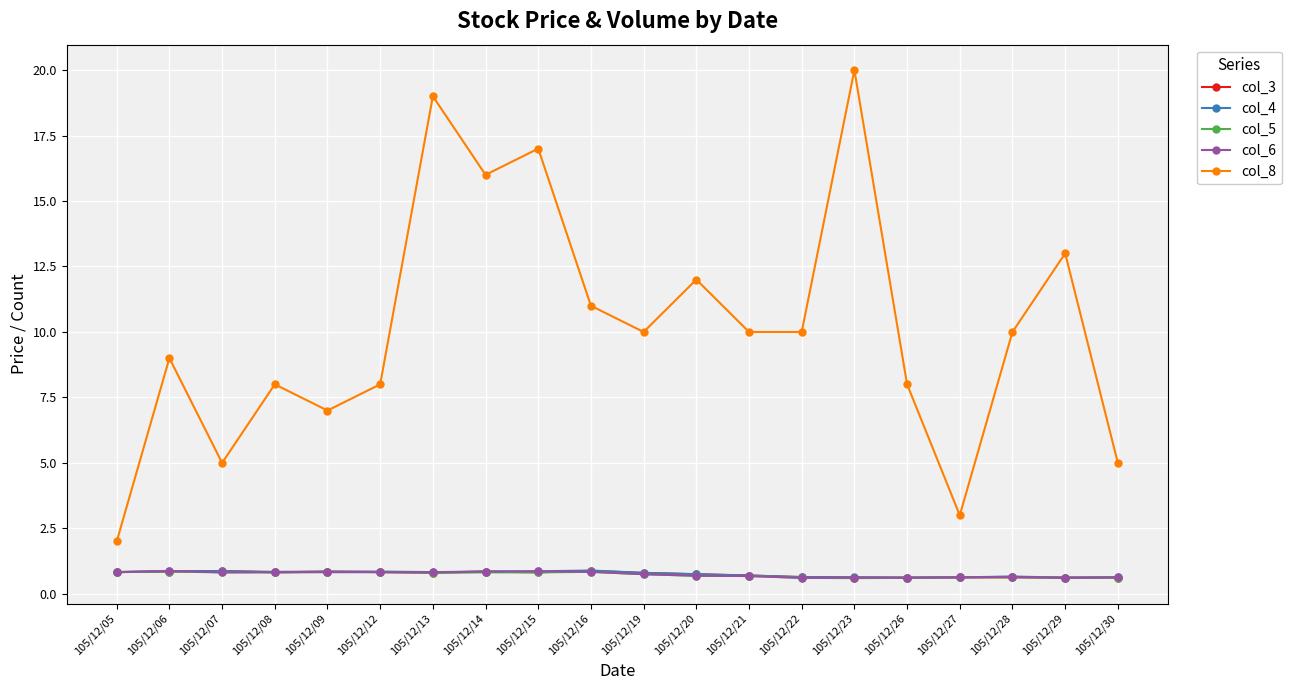

Is this an area chart (filled region under the line)?

No